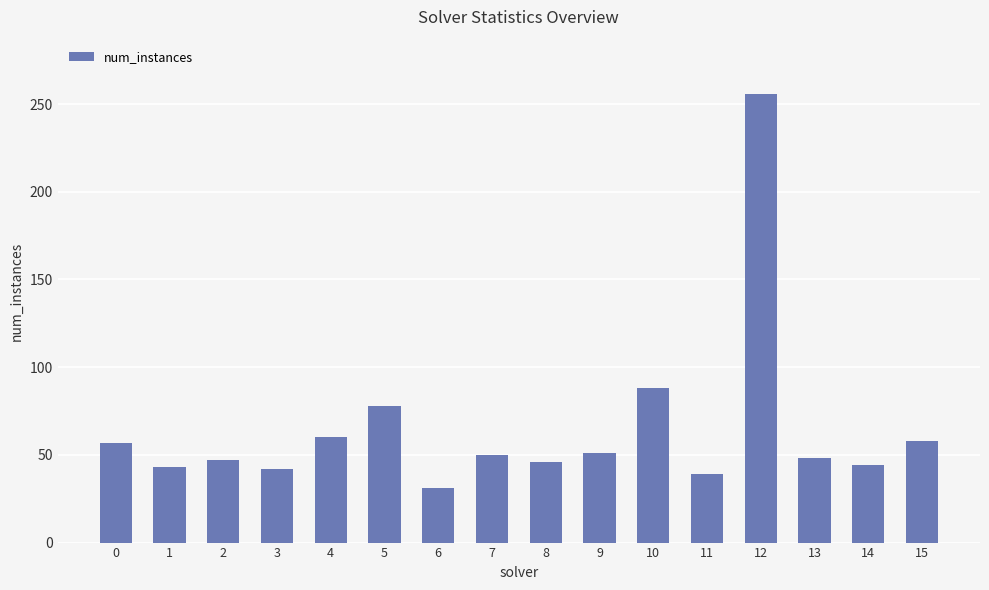

What is the ratio of the value at 2 to the value at 3?

1.1